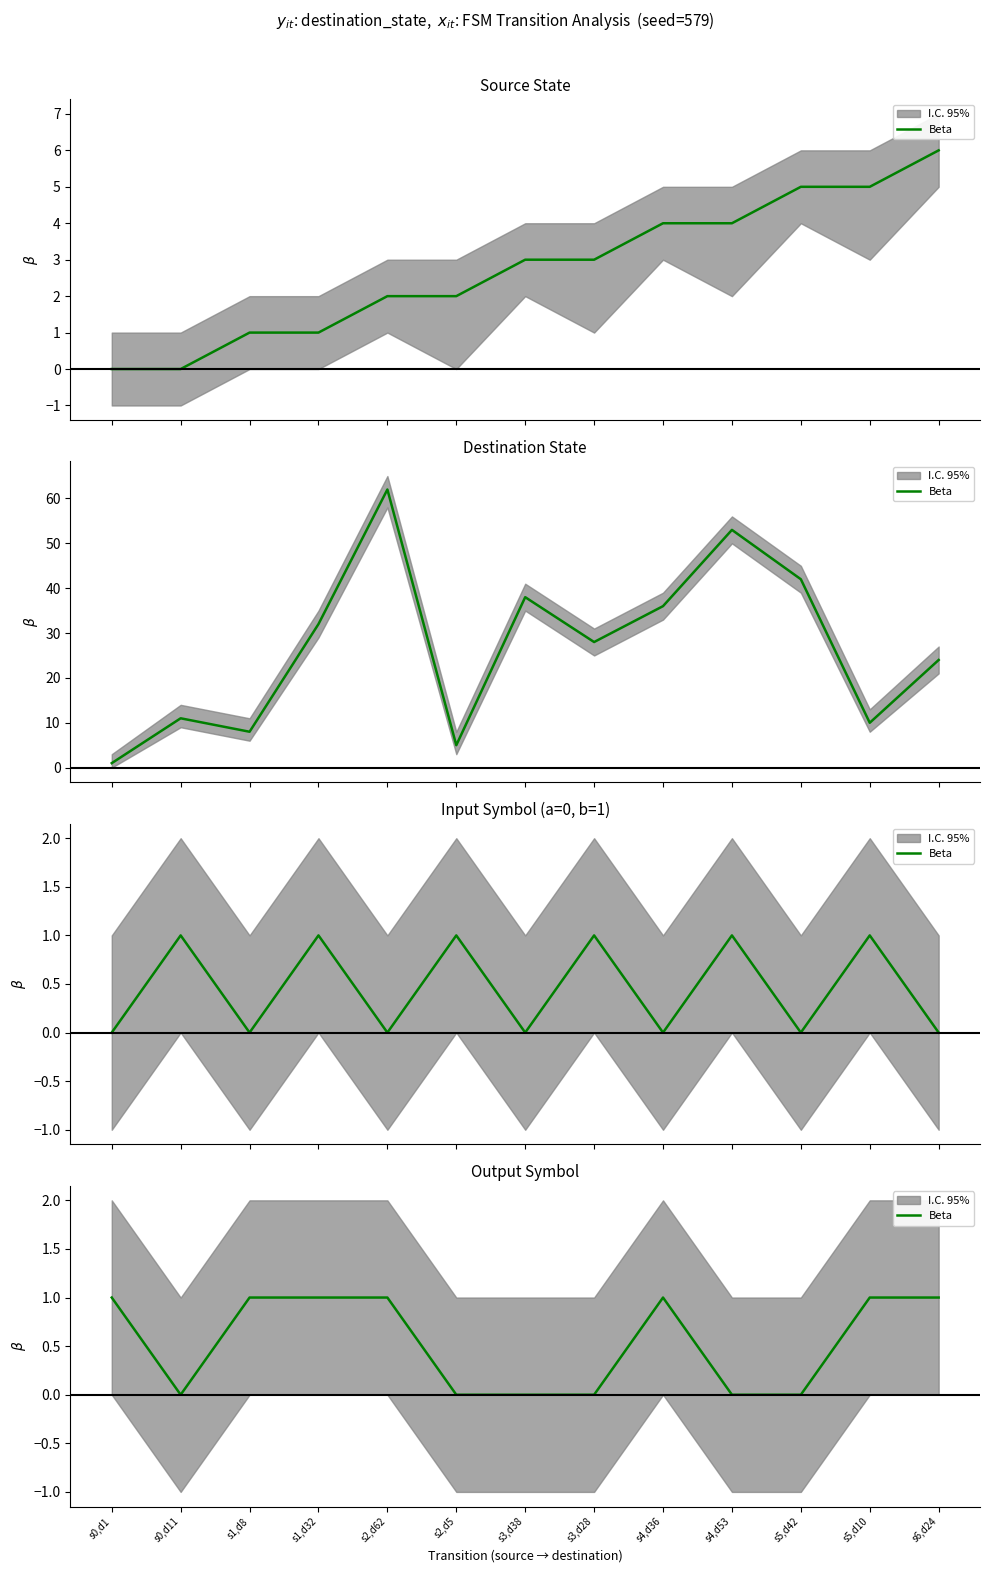

How many values are between 0 and 1?

13